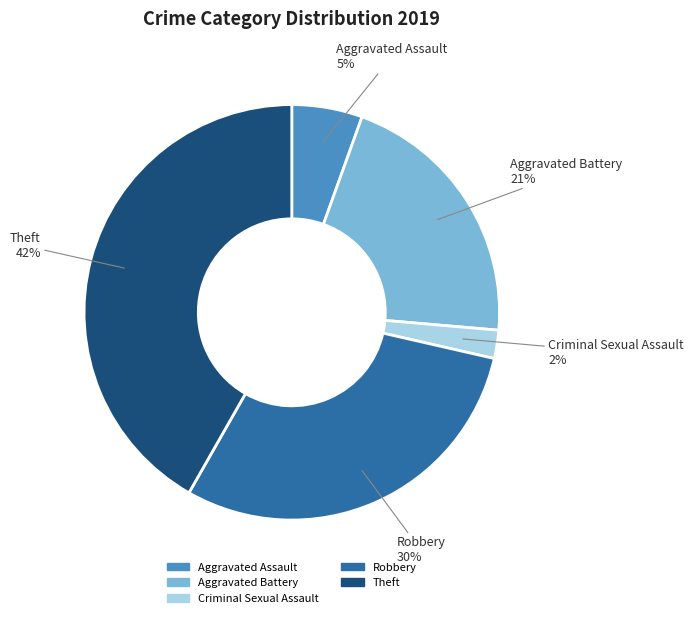

To the nearest percent, what is the average slice percentage?

20%